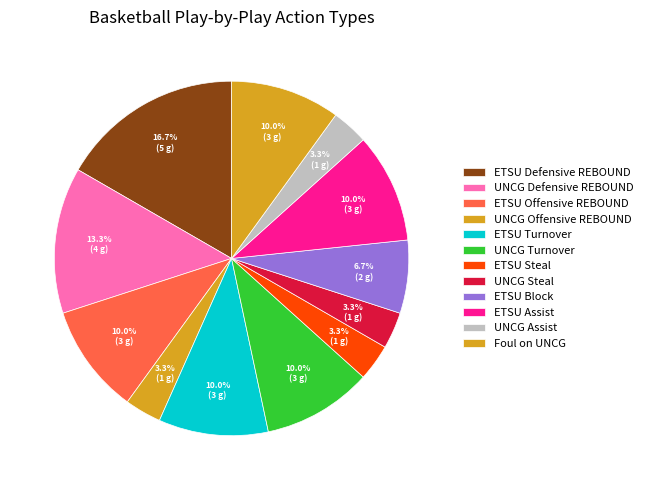

Count the number of slices in the pie.

12